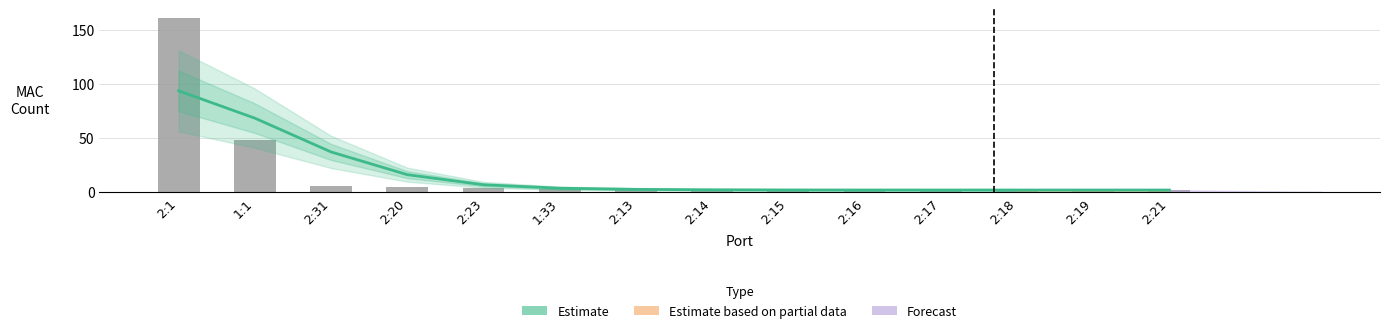

How many groups of bars are there?

14